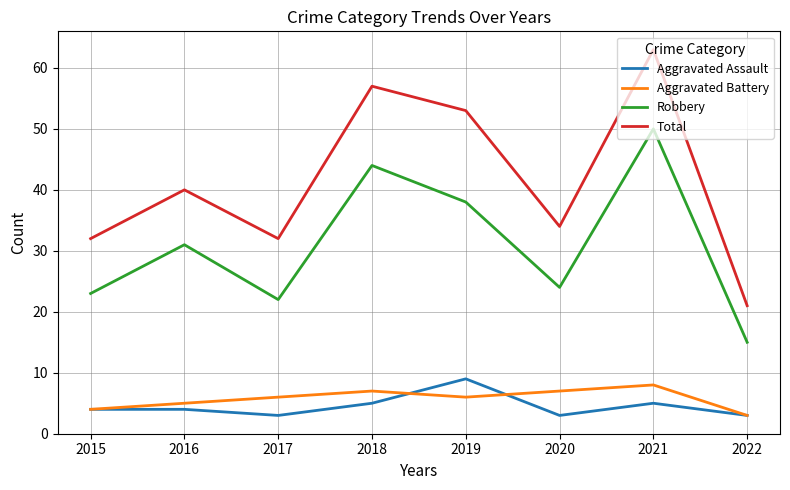

Which series has the widest spread of values?

Total